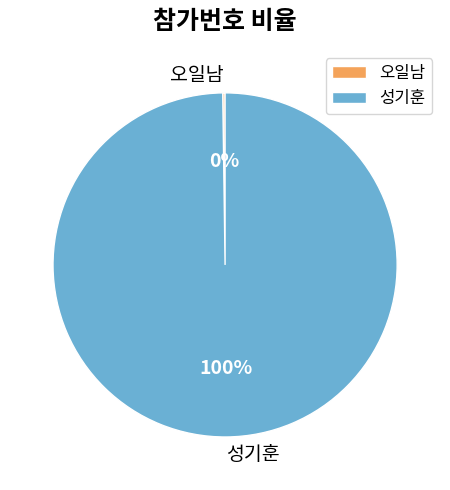

What is the majority slice?

성기훈